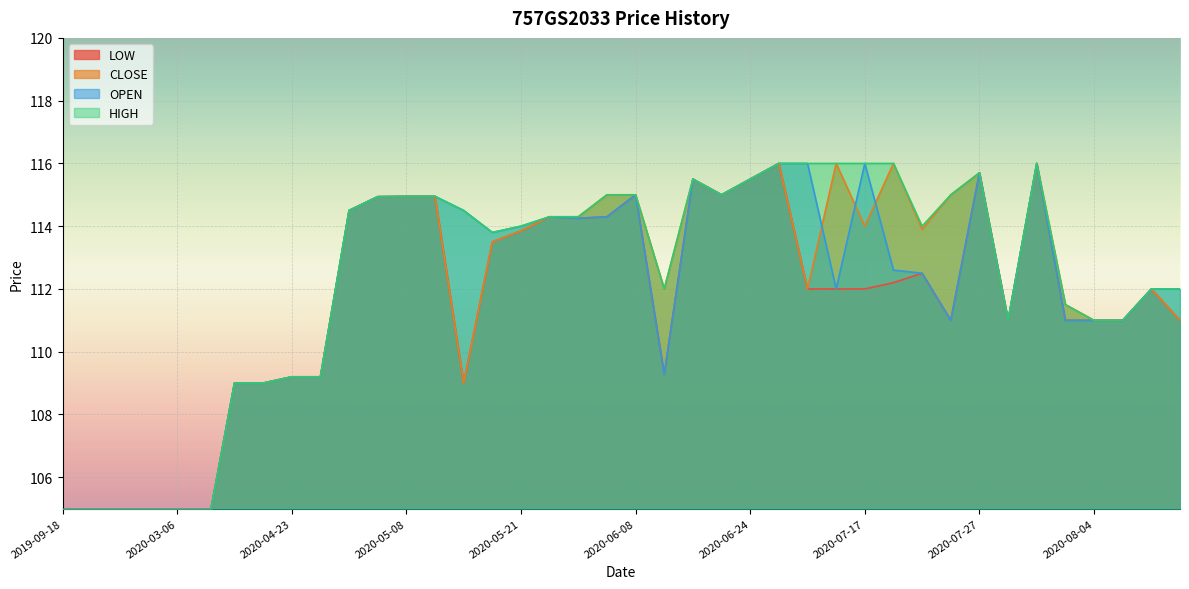

The value of OPEN at 2020-07-16 is 182.6. True or false?

False